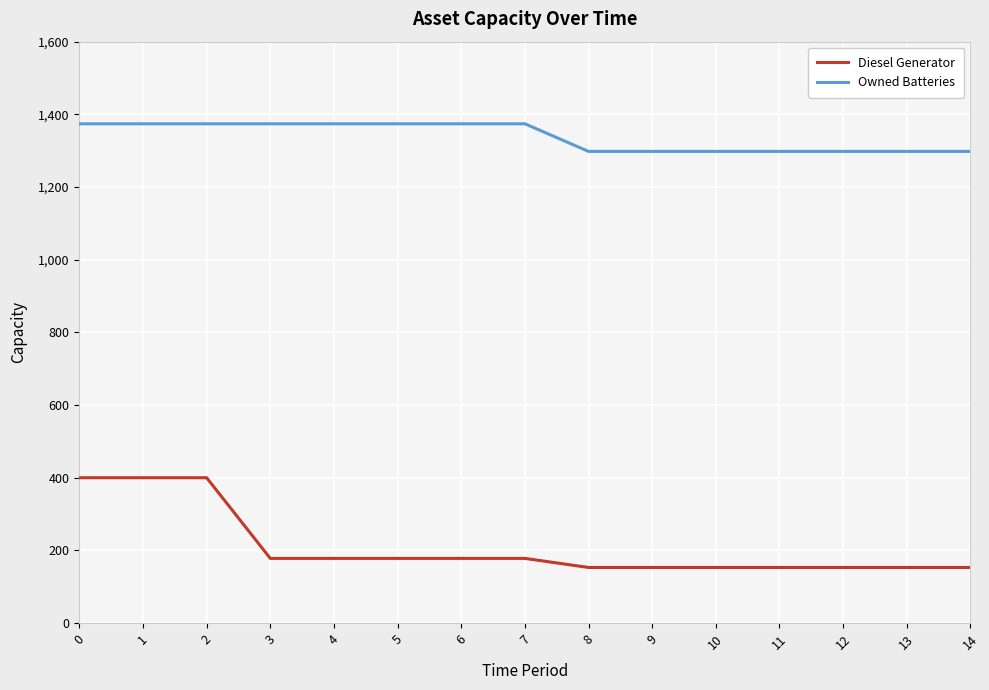

At 3, list the series in order from smallest to largest.

Diesel Generator, Owned Batteries